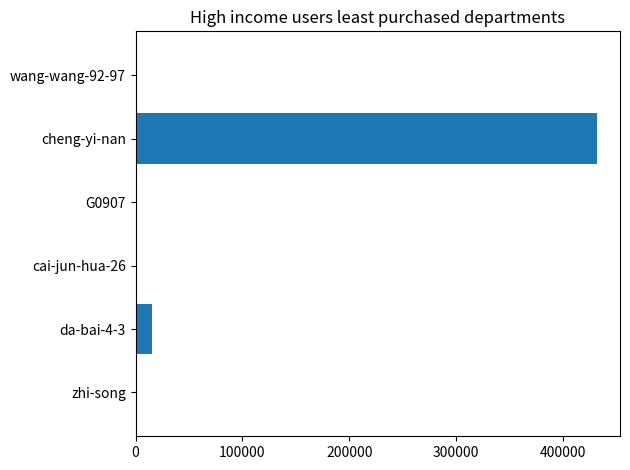

At which label is the value closest to 215909?

da-bai-4-3